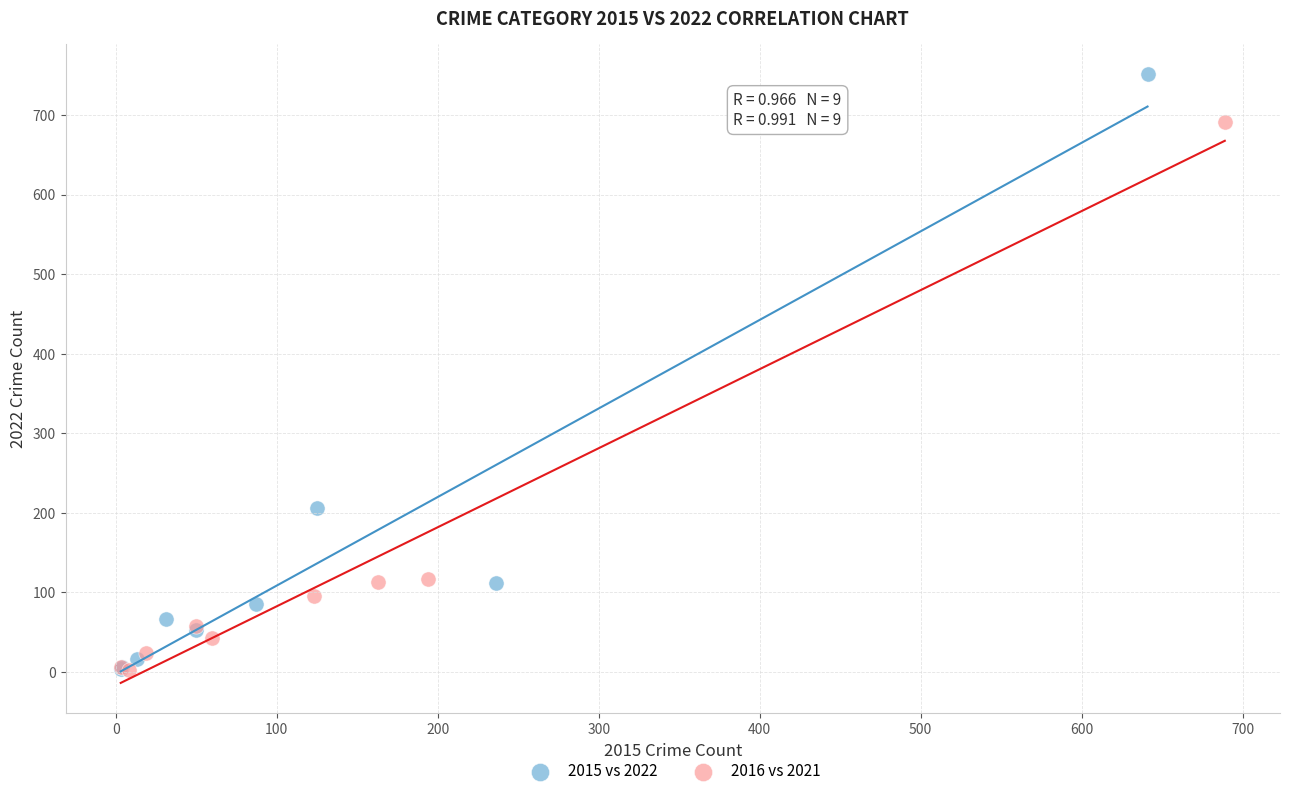

Which series has the largest Y range (max minus min)?

2015 vs 2022